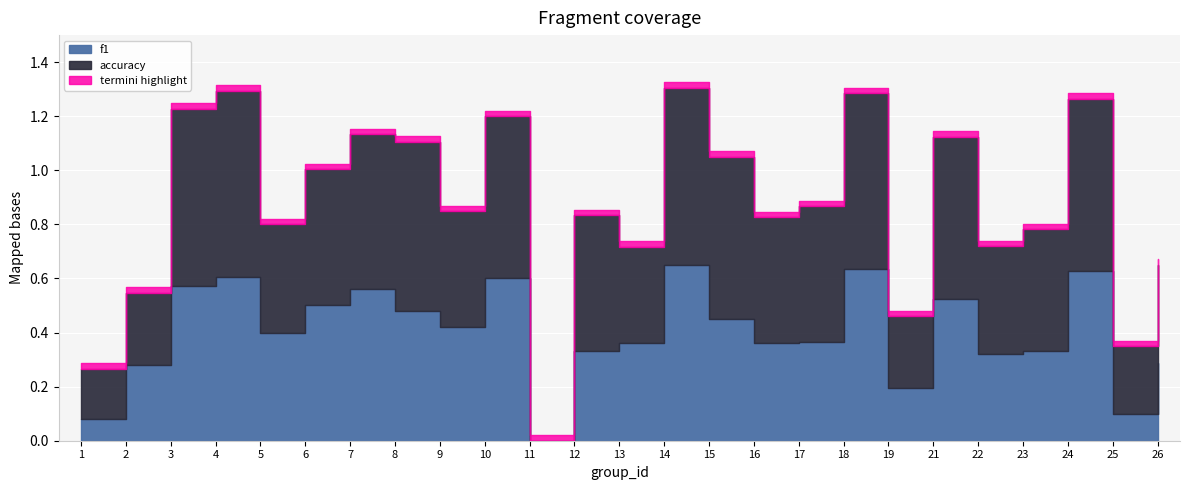

Which series changed the most between 10 and 25?

f1